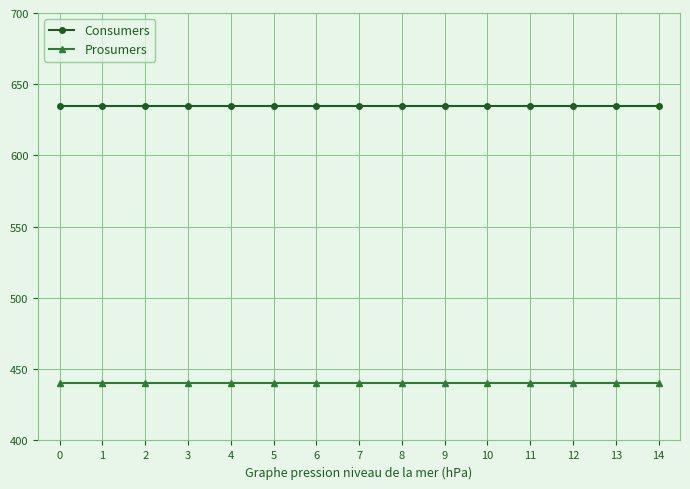

Reading left to right, extract all data points from this chart.

Consumers: 635	635	635	635	635	635	635	635	635	635	635	635	635	635	635
Prosumers: 440	440	440	440	440	440	440	440	440	440	440	440	440	440	440